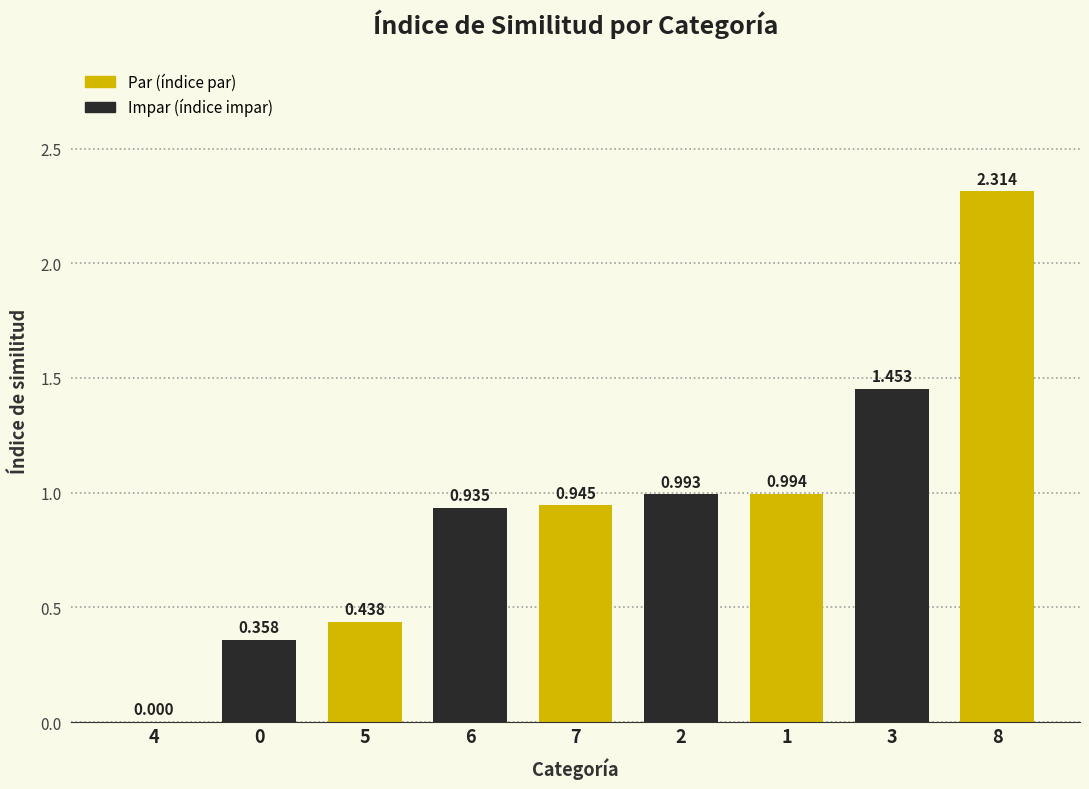

What is the label of the 5th bar from the right?

7